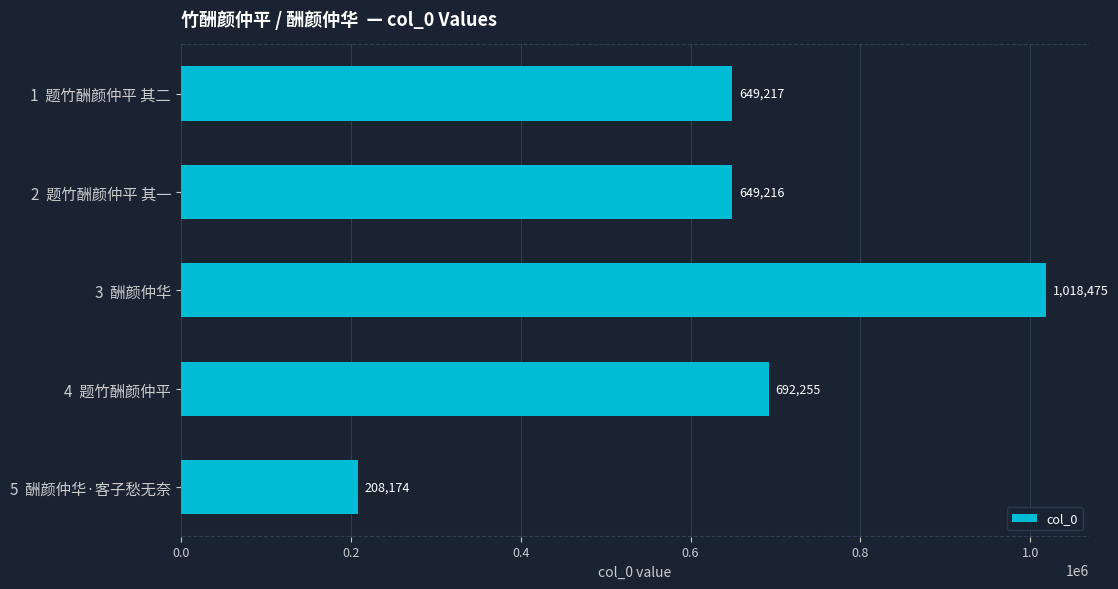

Reading bottom to top, transcribe all the data shown in this chart.

5  酬颜仲华·客子愁无奈=208174	4  题竹酬颜仲平=692255	3  酬颜仲华=1018475	2  题竹酬颜仲平 其一=649216	1  题竹酬颜仲平 其二=649217